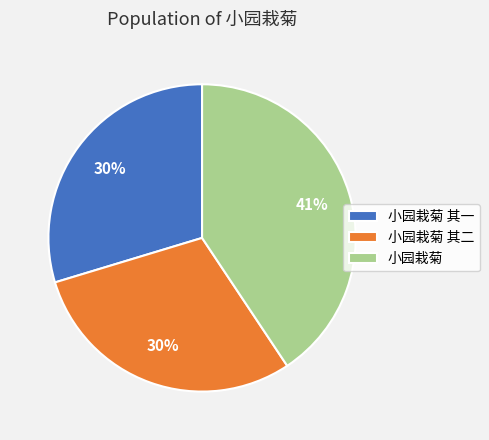

Which category has the biggest portion of the pie?

小园栽菊